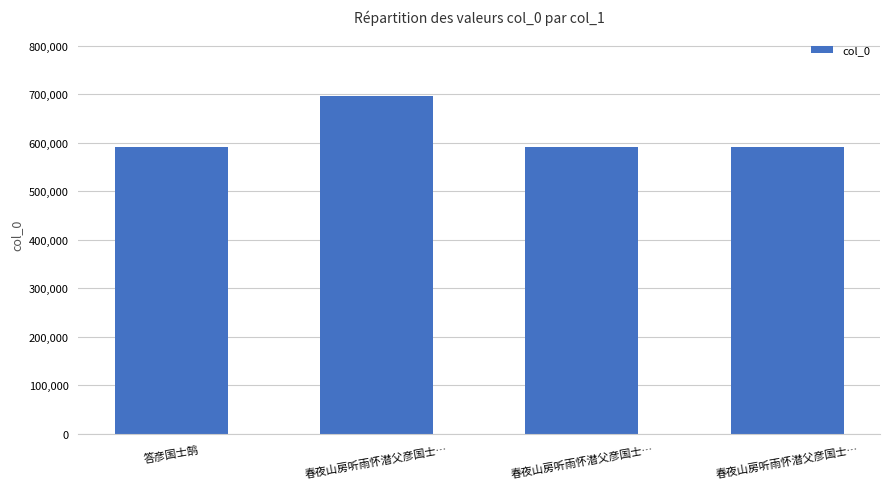

How many values are below 591734?

2